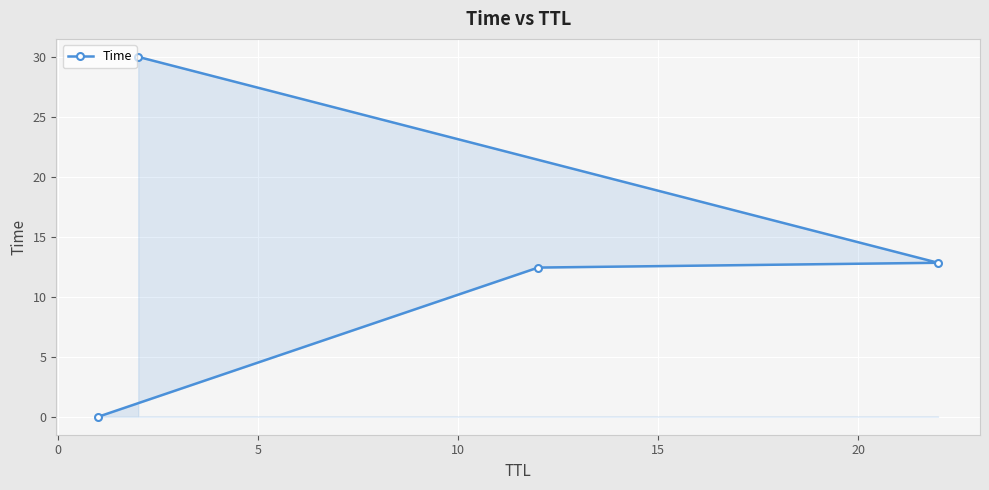

Count the number of values greater than 12.

3